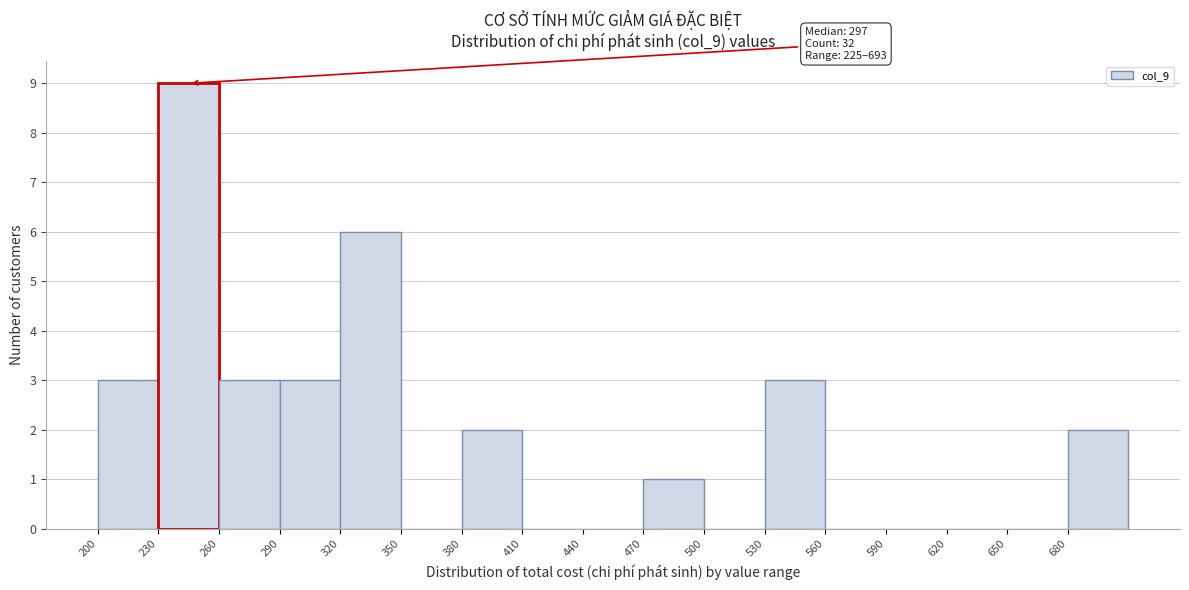

Which range on the x-axis has the tallest bar?

230 to 260